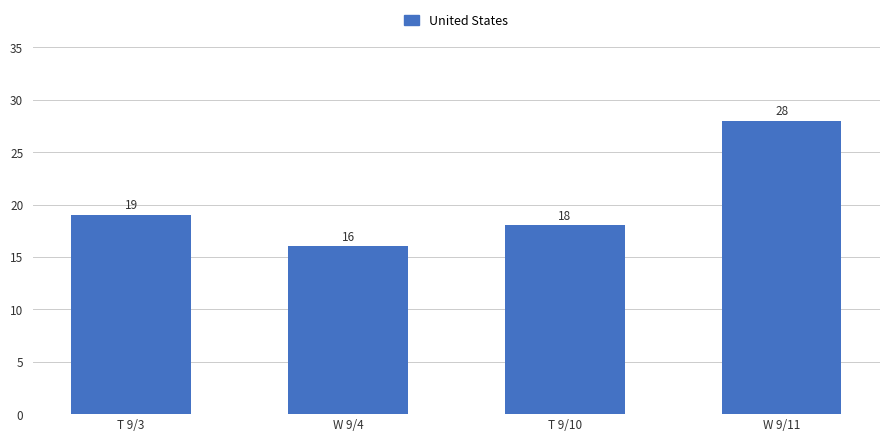

Rank the categories by value from highest to lowest.

W 9/11, T 9/3, T 9/10, W 9/4